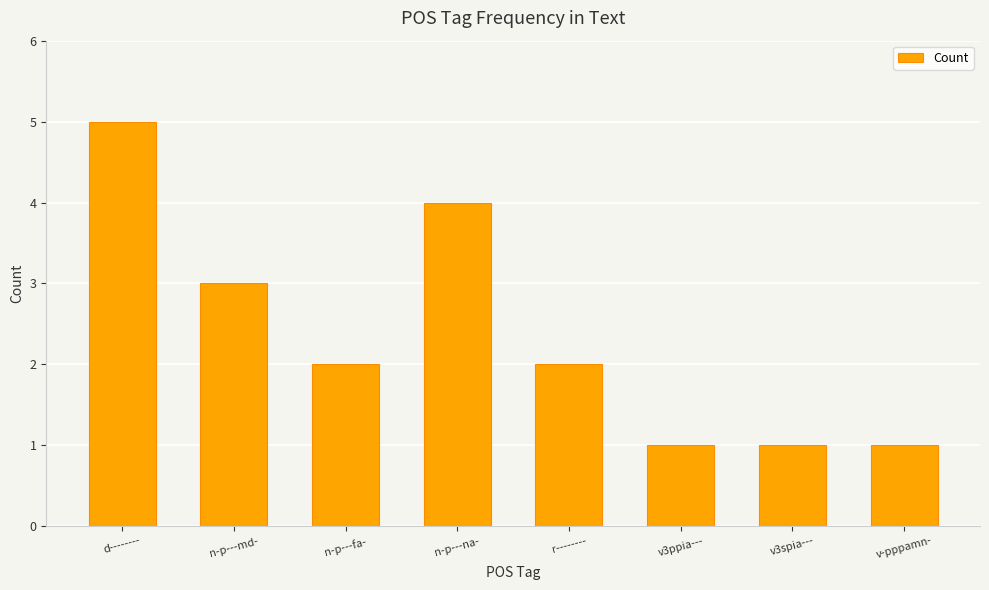

What is the difference between the second highest and minimum values?

3